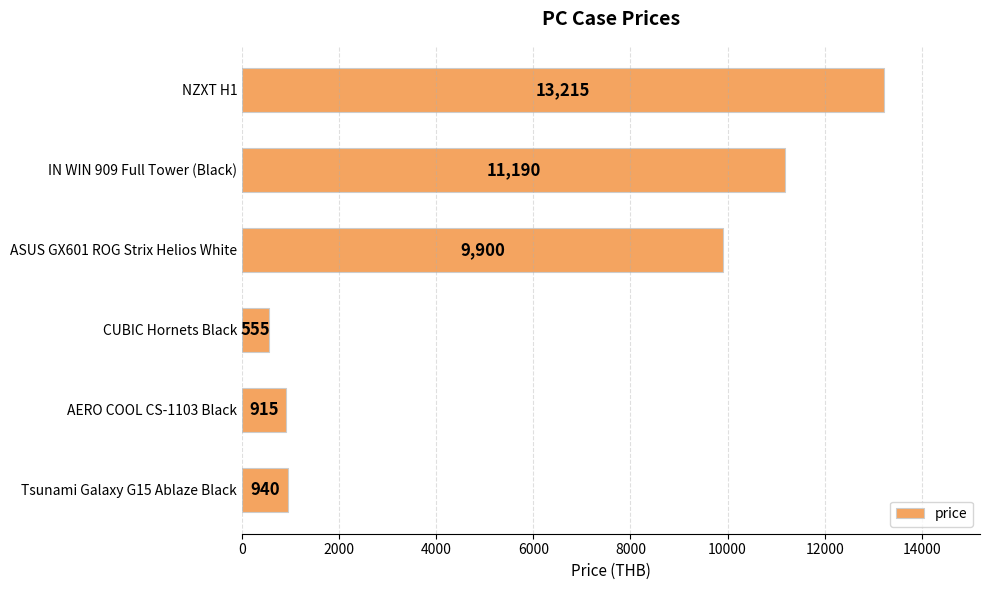

What is the value of the 5th bar from the top?

915